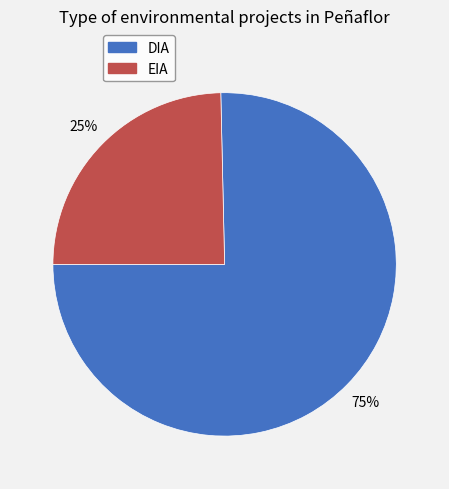

To the nearest percent, what is the average slice percentage?

50%